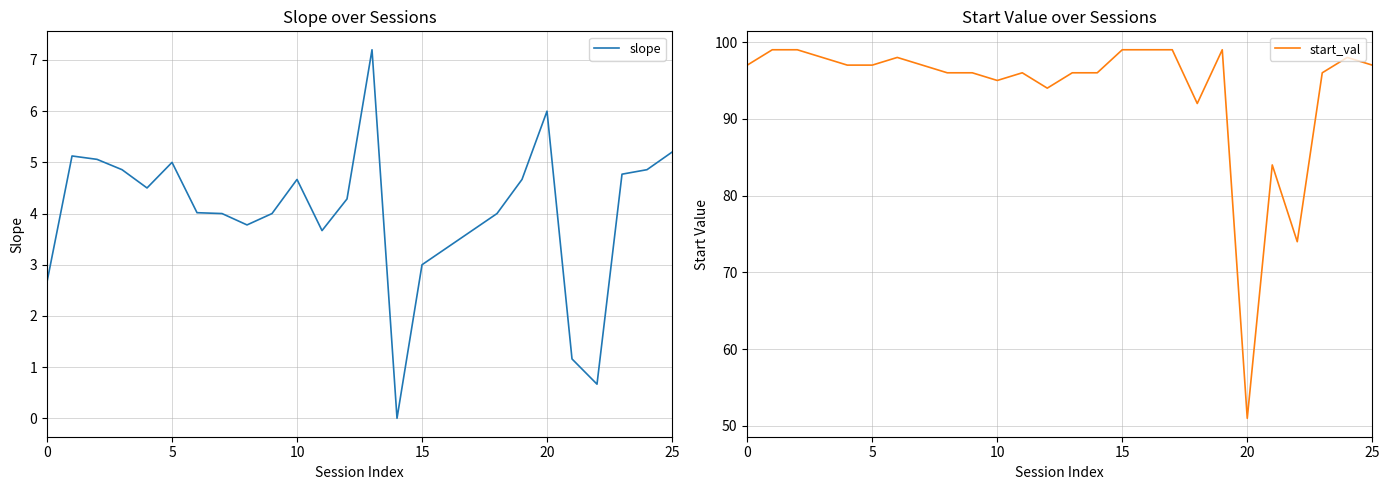

Rank the series by their maximum value, from lowest to highest.

slope, start_val